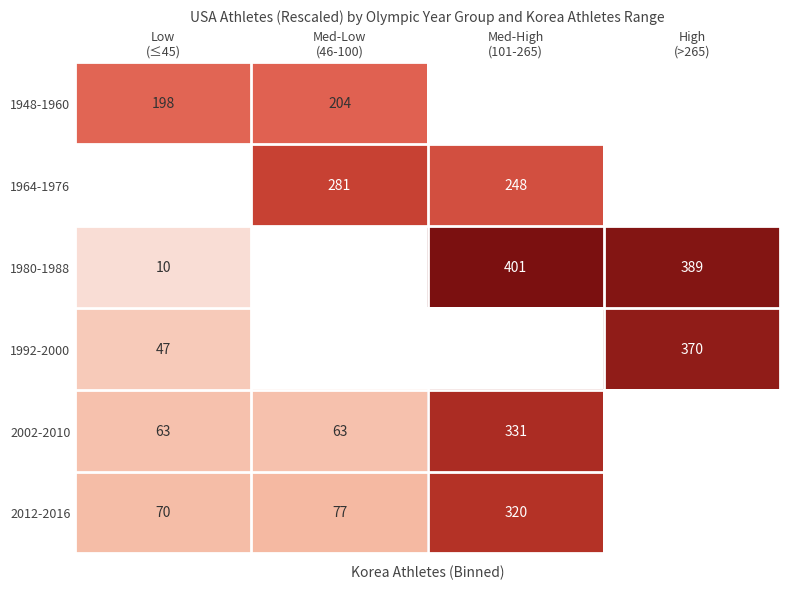

What is the sum of the 2002-2010 values at Med-High (101-265) and Low (≤45)?

394.4